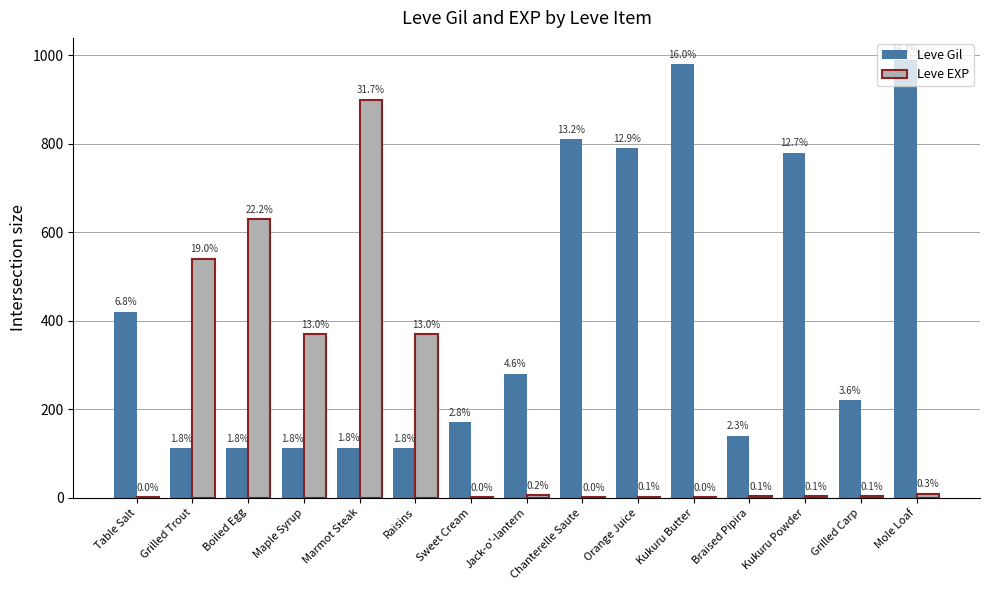

The value of Leve Gil at Boiled Egg is 112. True or false?

True